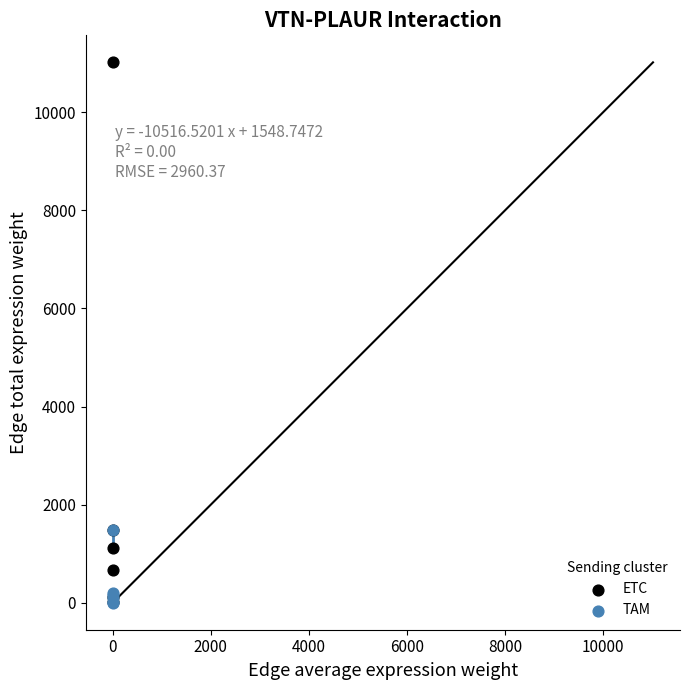

What are all the series names shown in the legend?

ETC, TAM